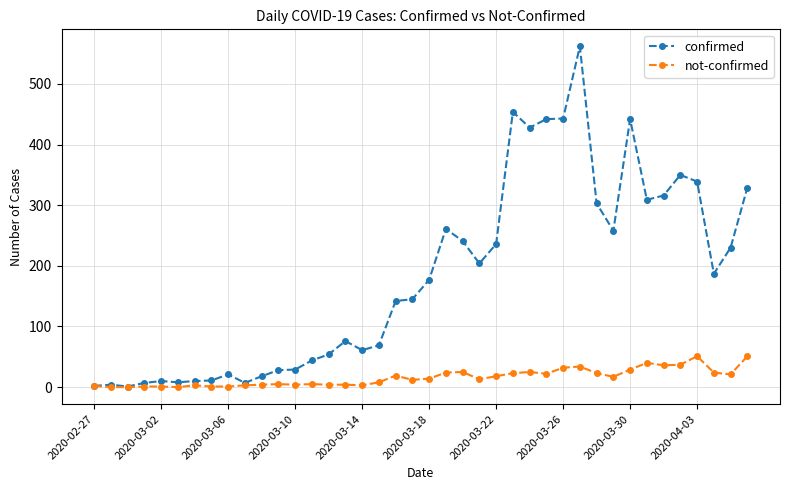

Which series has the largest total across all categories?

confirmed